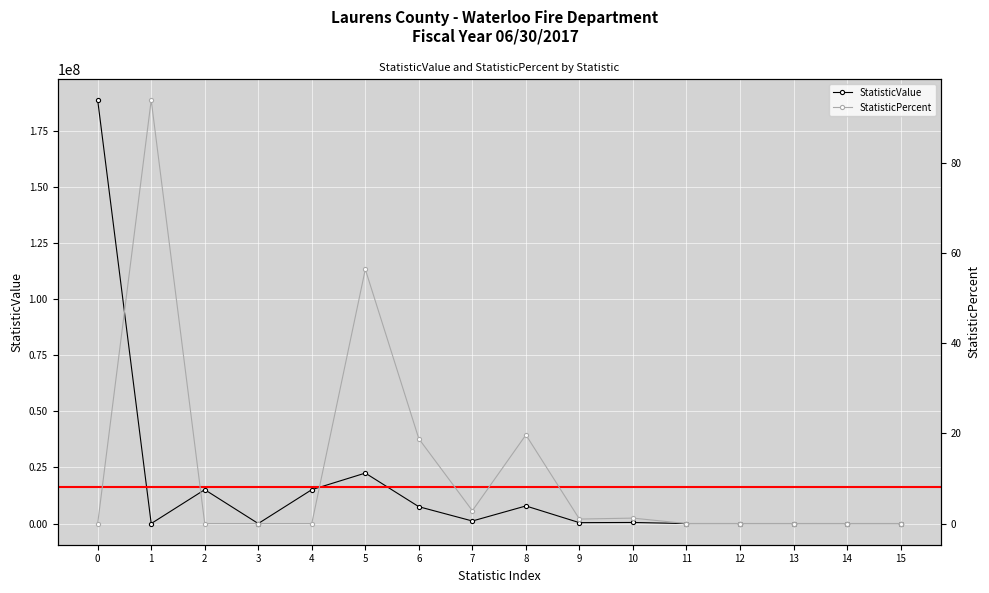

Where is the first local minimum for StatisticValue?

1